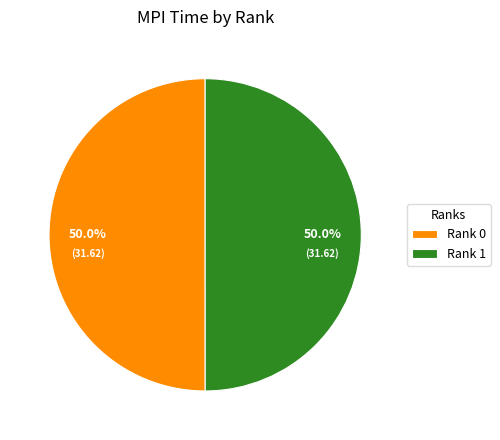

True or false: Rank 1 accounts for 64% of the total.

False